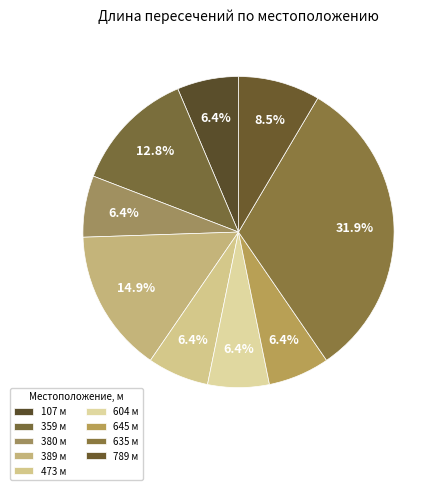

Does 380 account for over 50% of the chart?

No